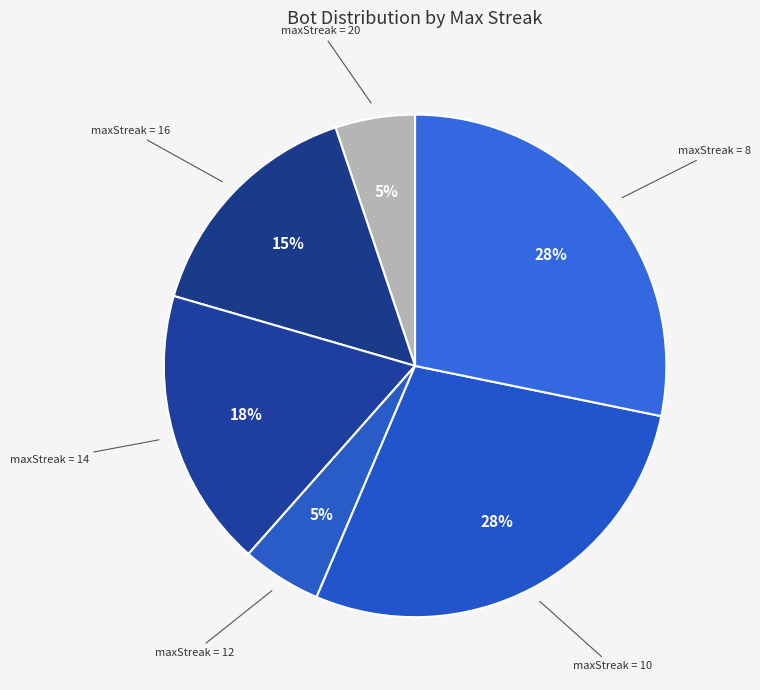

Count the number of slices in the pie.

6